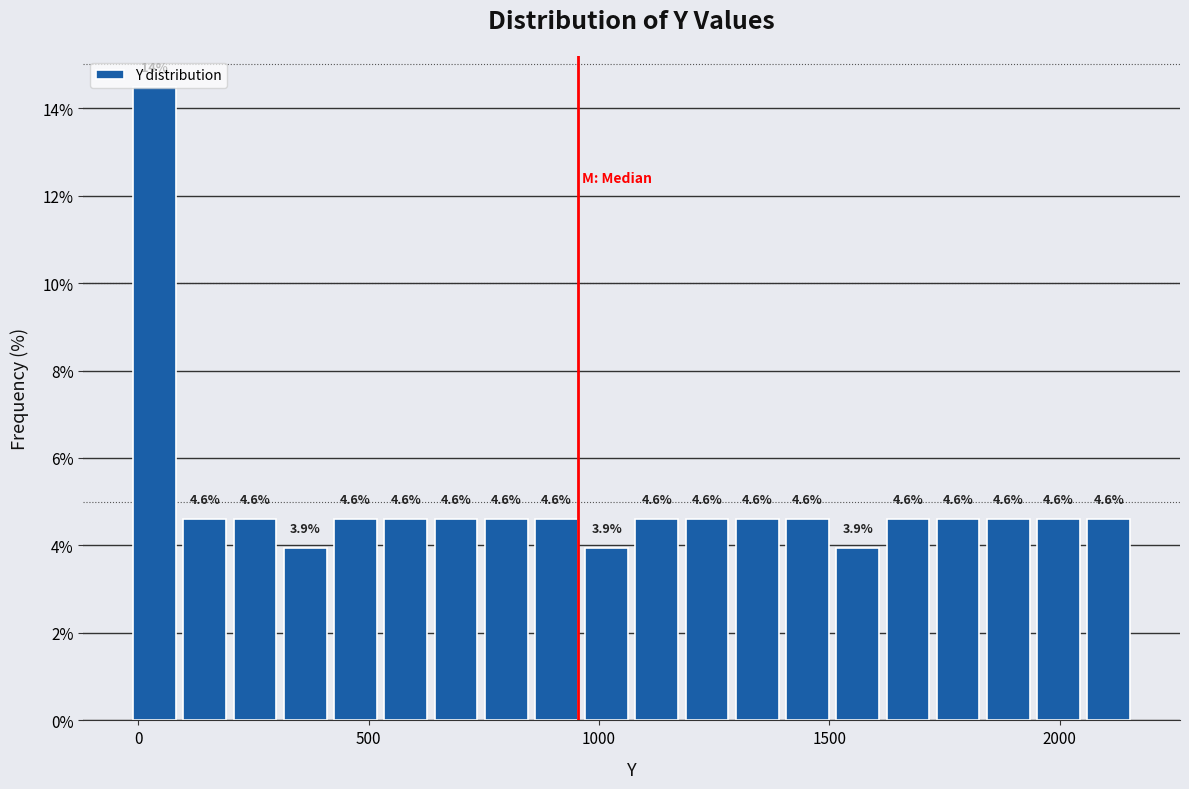

Read against the x-axis, roughly where is the centre of the tallest bar?

50